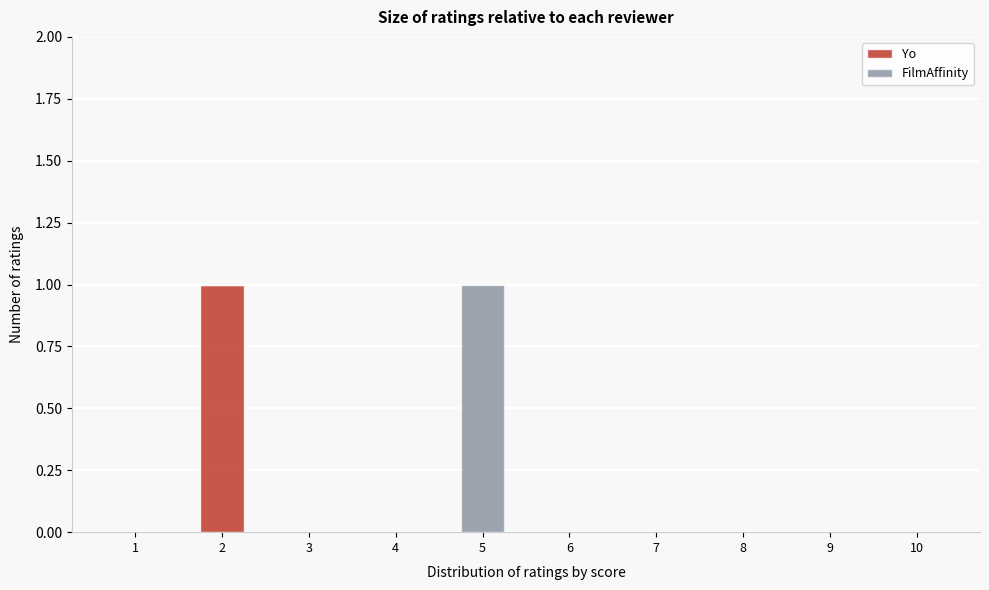

Reading left to right, what are the values for Yo?

1=0	2=1	3=0	4=0	5=0	6=0	7=0	8=0	9=0	10=0